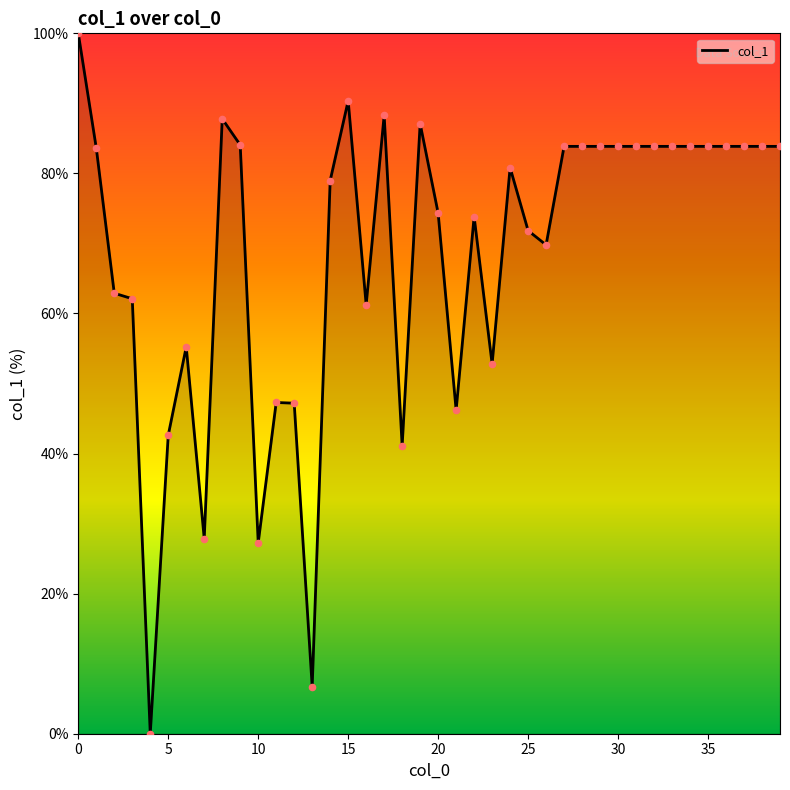

What is the maximum value shown in the chart?

100.0